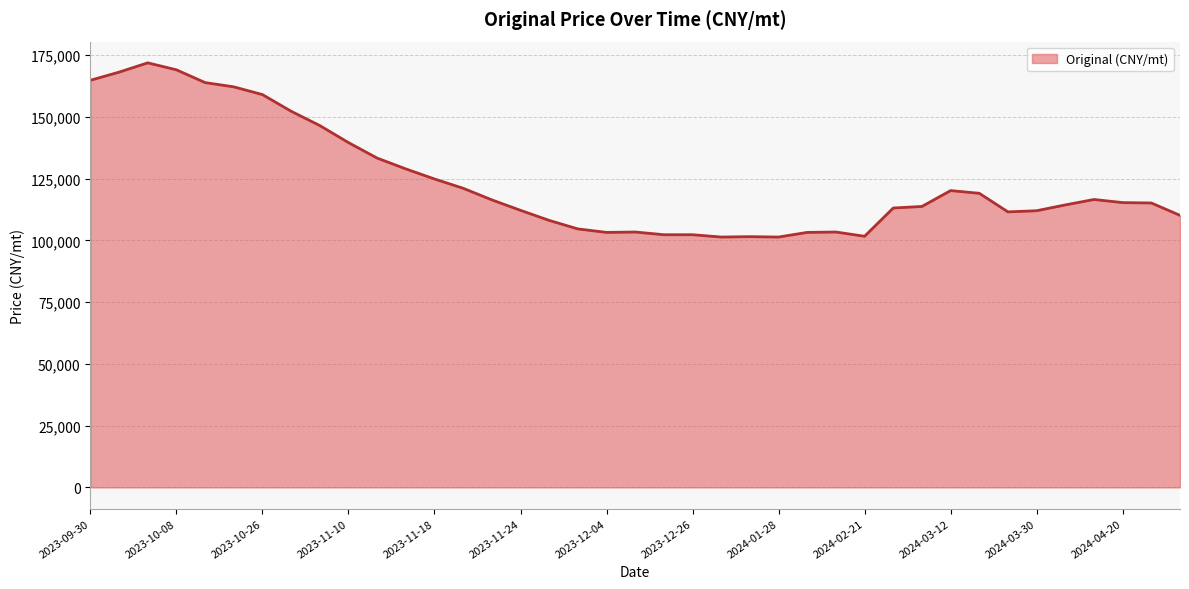

What is the sum of all values?

4830968.5